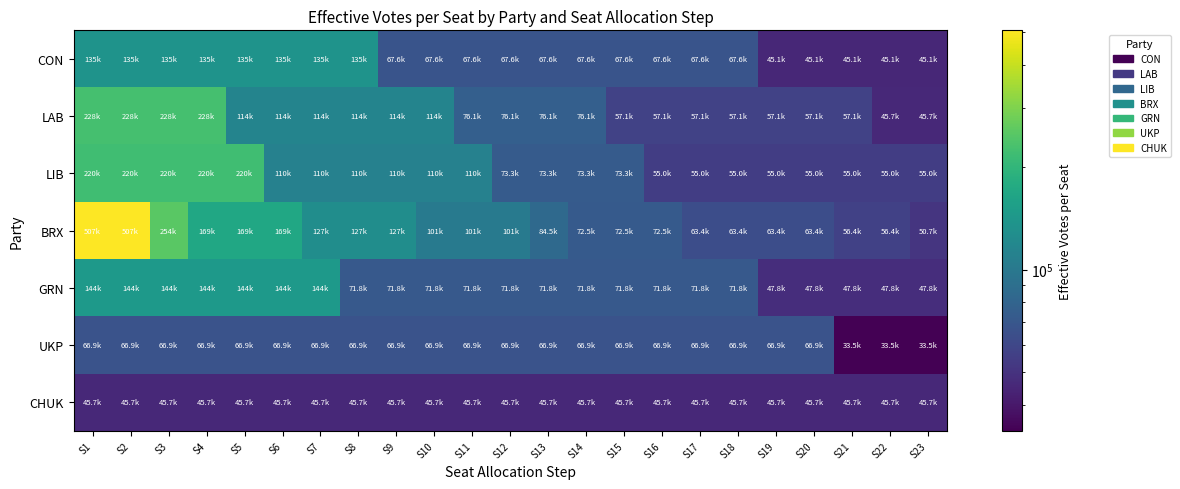

Which series changed the most between S11 and S21?

LIB